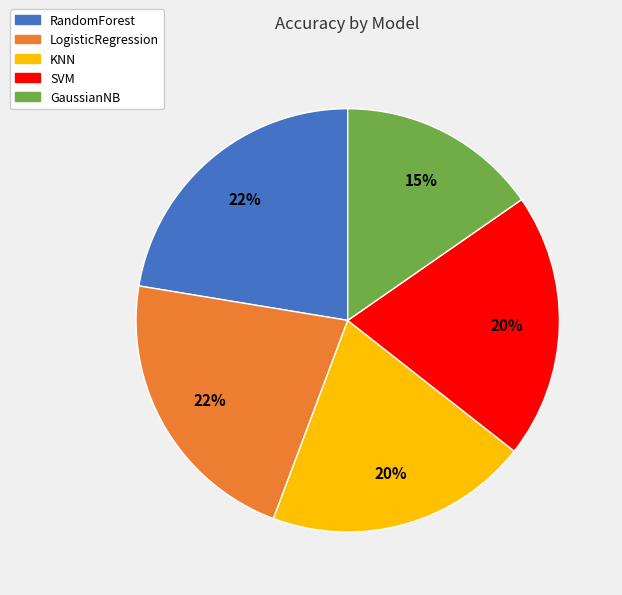

Count the number of slices in the pie.

5